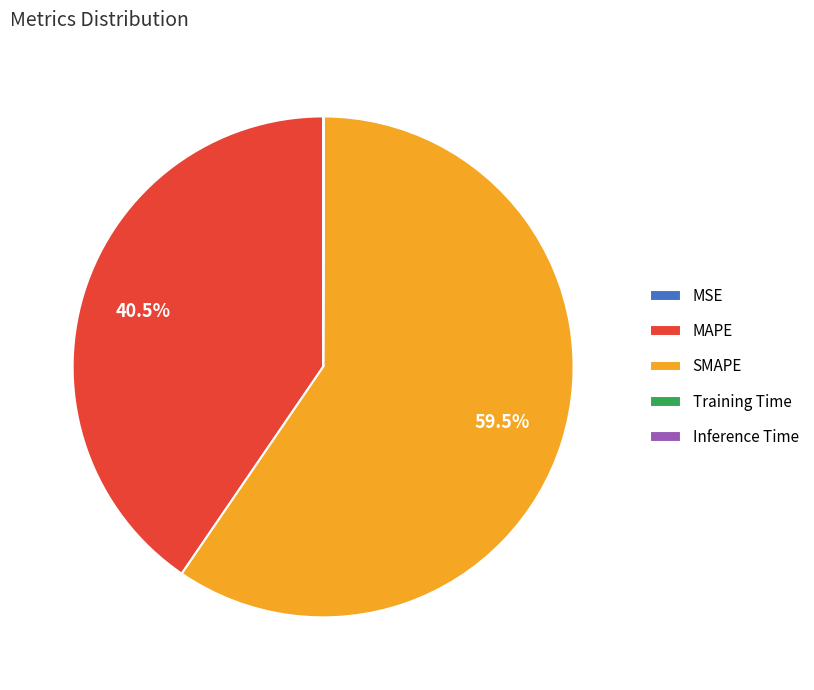

Which category accounts for the majority?

SMAPE